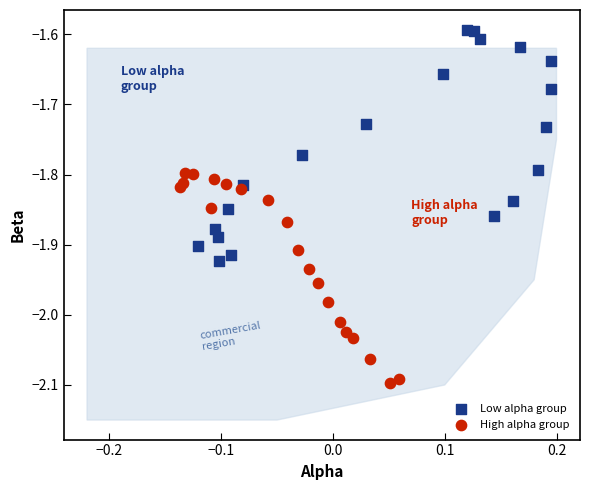

Which series reaches the minimum Y coordinate?

High alpha group